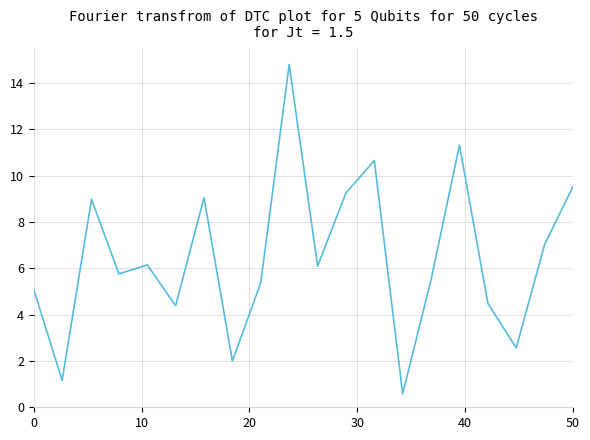

What is the sum of all values?

129.8